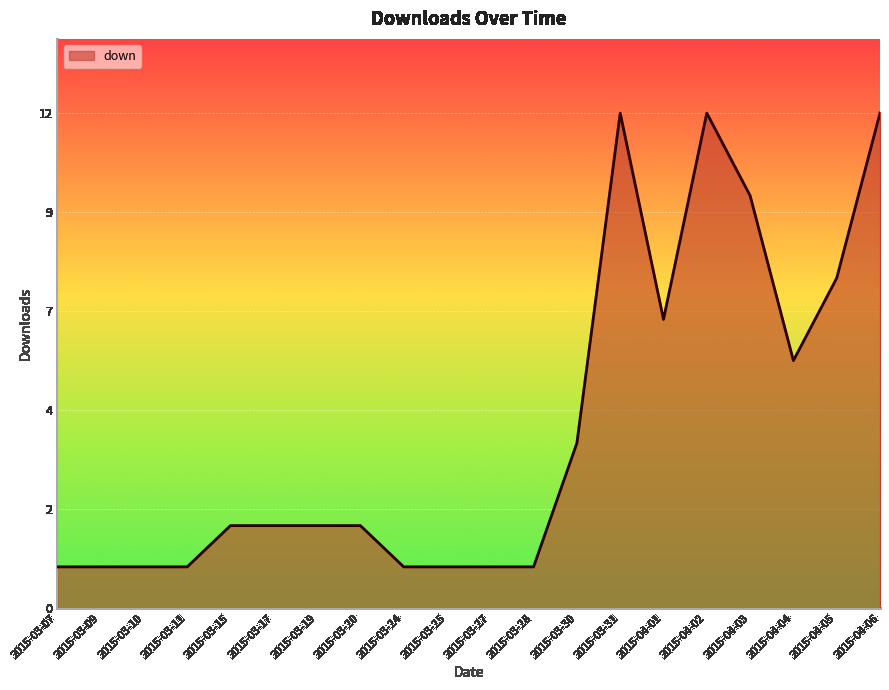

True or false: the data shows 12 at 2015-04-05.

False